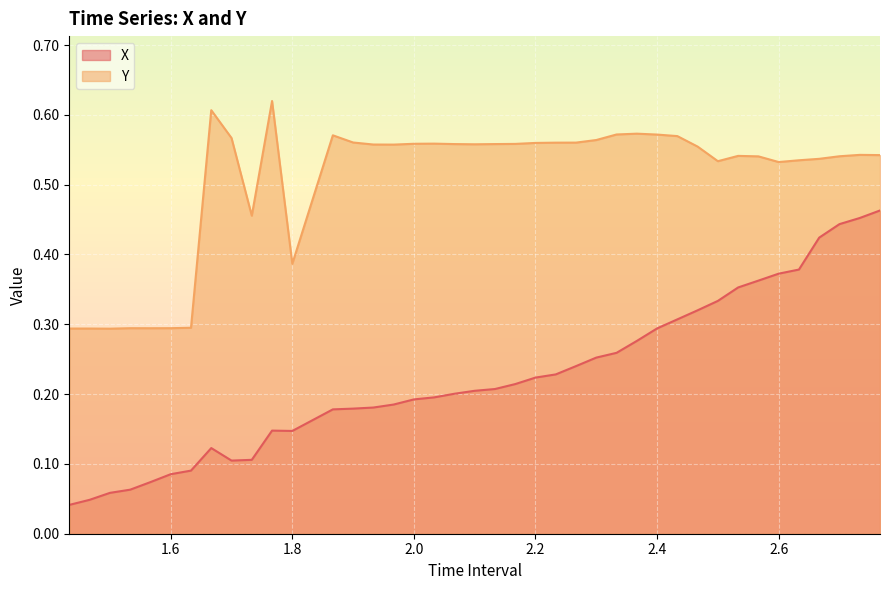

At how many categories does at least one series exceed 0?

40